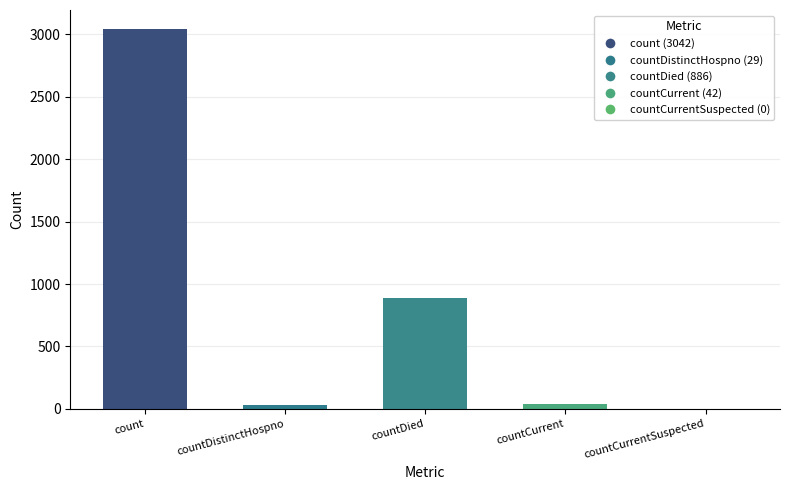

What is the sum of the values at countDied and count?

3928